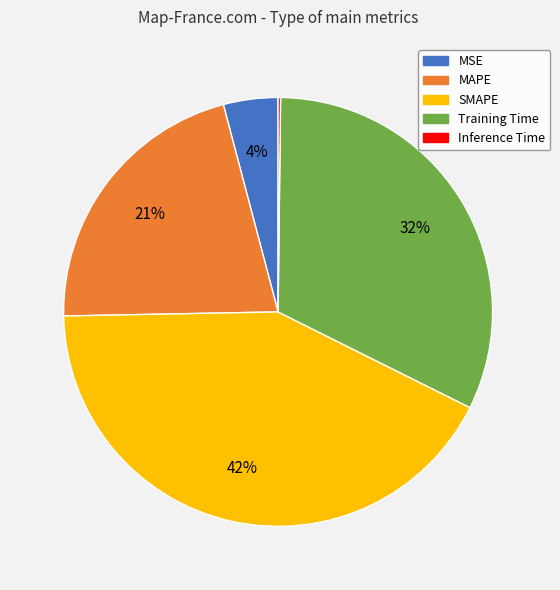

To the nearest percent, what percentage of the pie is MSE?

4%